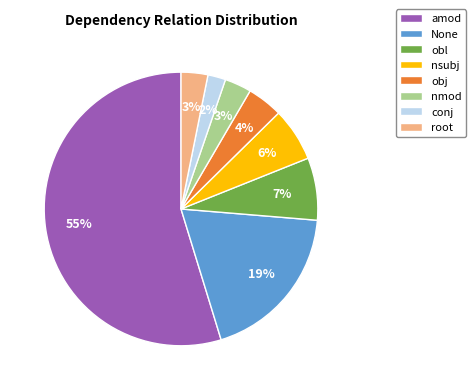

What percentage is the None slice, to the nearest percent?

19%